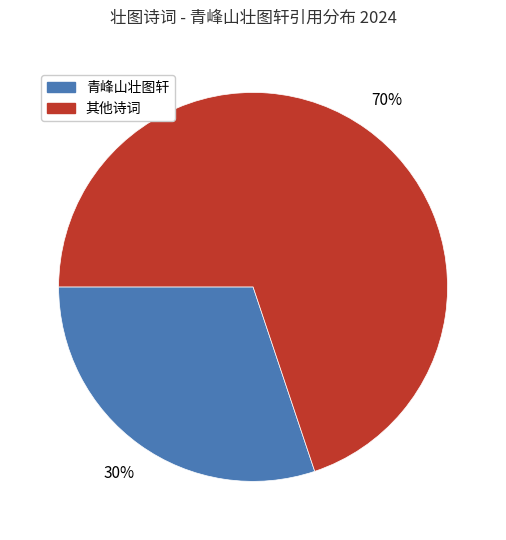

To the nearest percent, what is the difference between the largest and smallest slice percentages?

40%